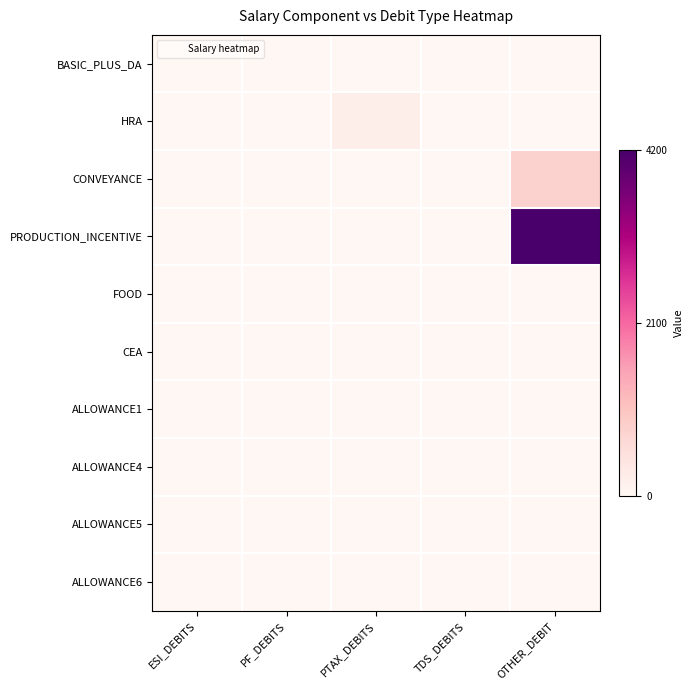

Rank the series by their maximum value, from lowest to highest.

BASIC_PLUS_DA, FOOD, CEA, ALLOWANCE1, ALLOWANCE4, ALLOWANCE5, ALLOWANCE6, HRA, CONVEYANCE, PRODUCTION_INCENTIVE